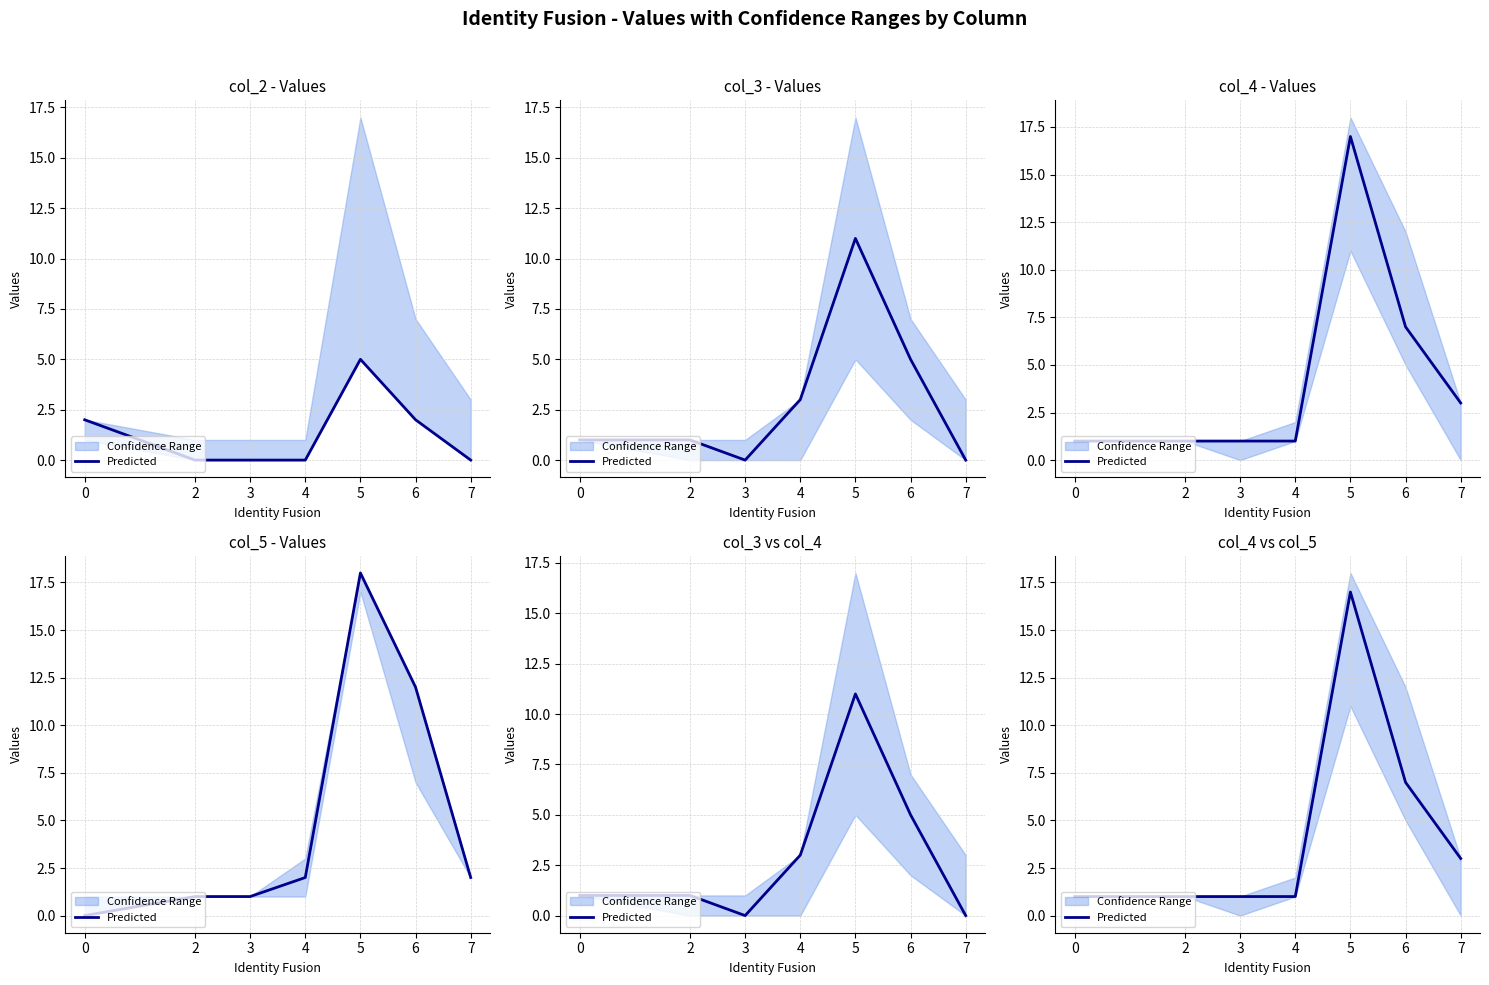

Reading left to right, list all the values displayed in this chart.

0=1	2=1	3=1	4=1	5=17	6=7	7=3